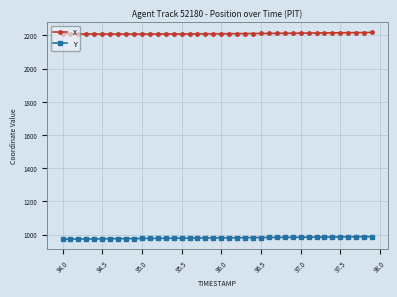

Which series has the largest range (max minus min)?

Y